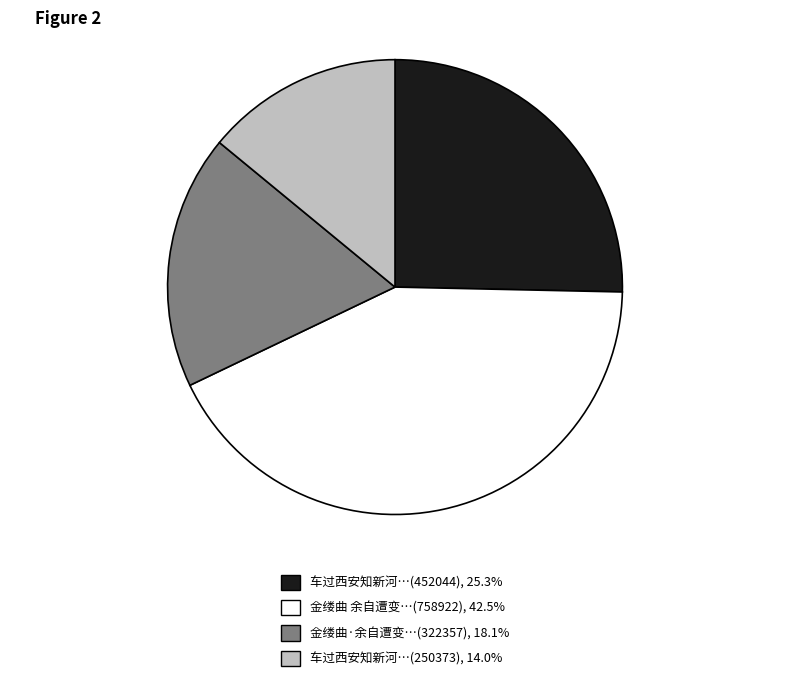

Is there a majority slice in this chart?

No